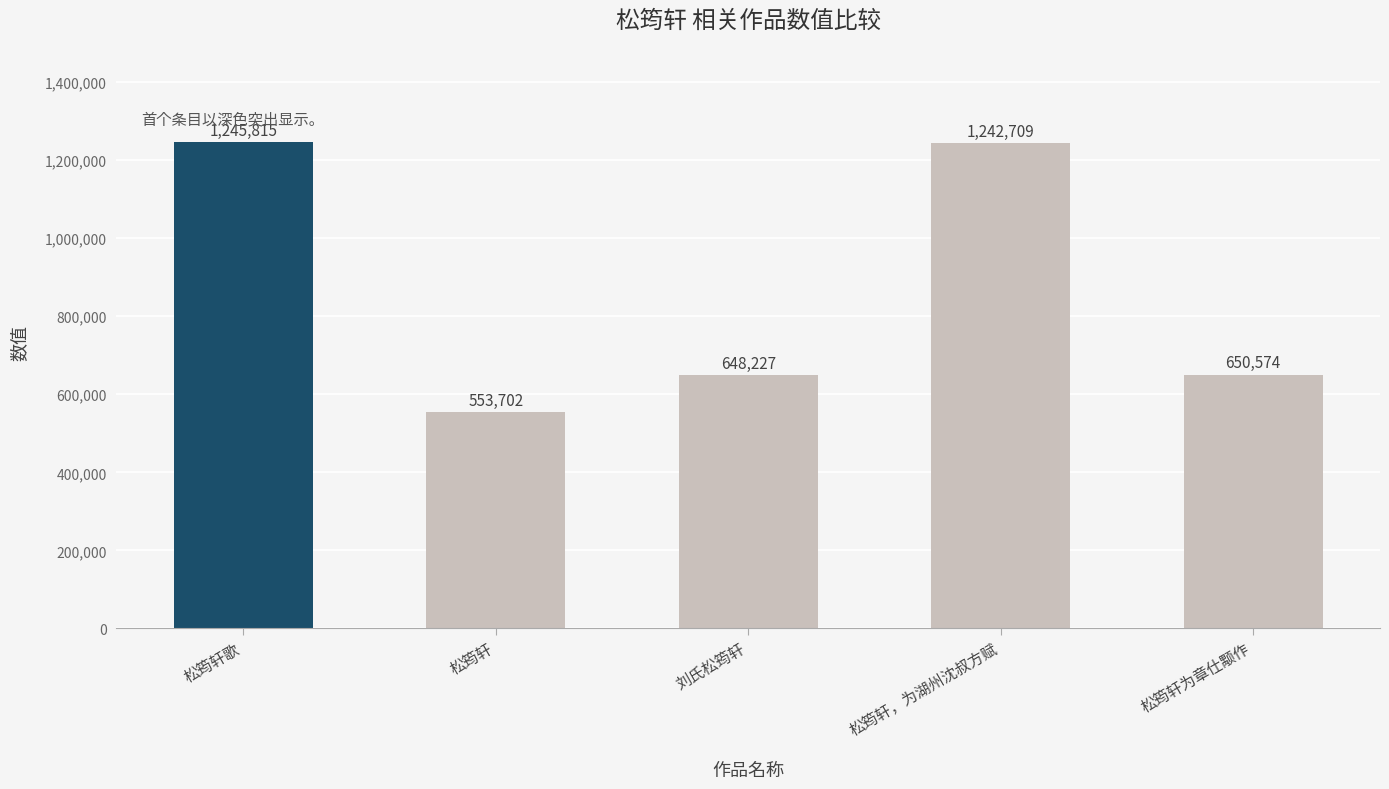

What is the value of the 4th bar from the left?

1242709